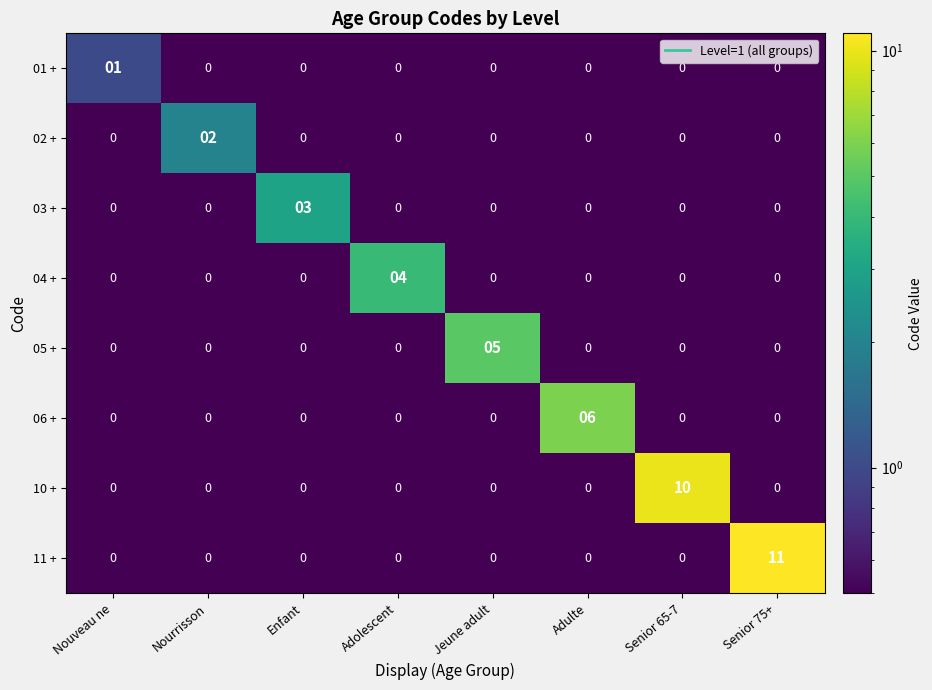

Which series has the widest spread of values?

11 +